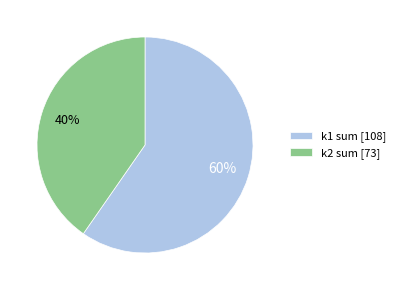

True or false: k1 sum [108] accounts for 60% of the total.

True